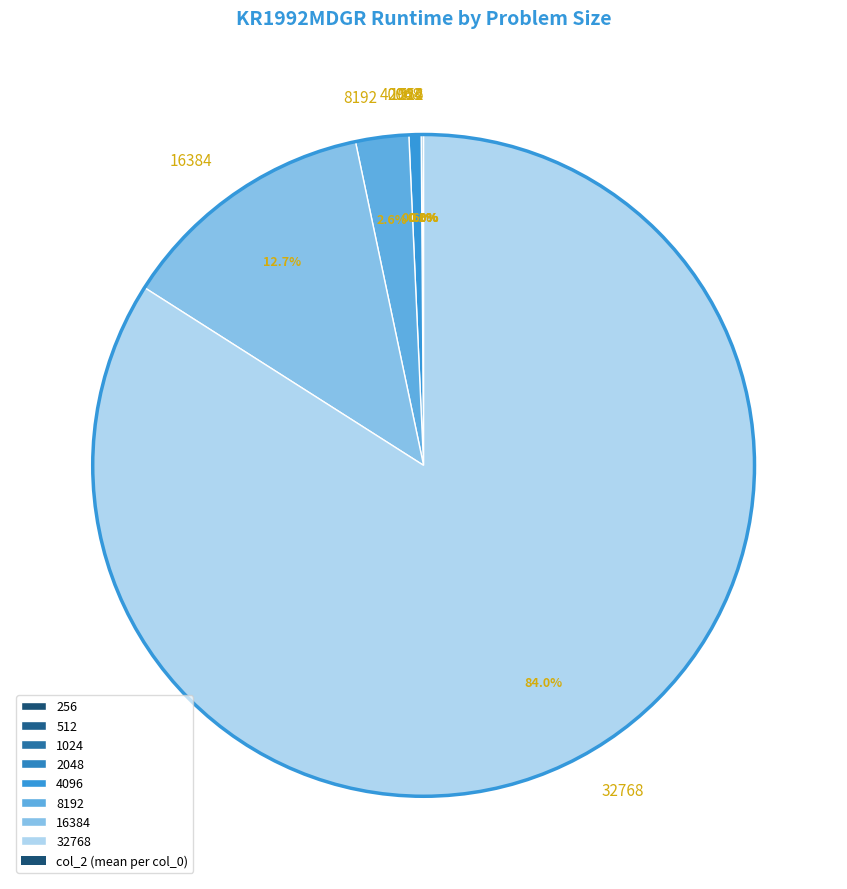

What percentage is NOT represented by 8192?

97.4%